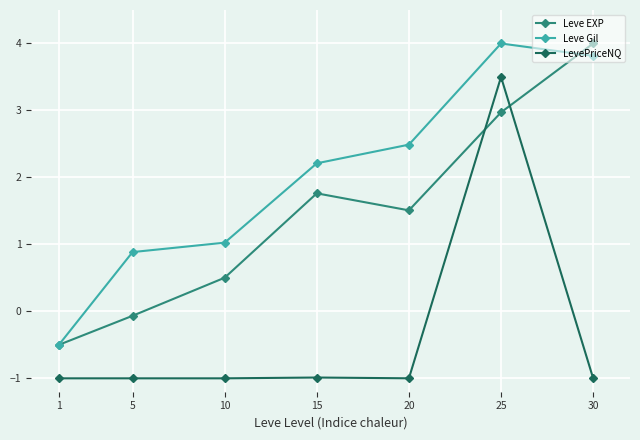

What is the highest value of the LevePriceNQ series?

3.5